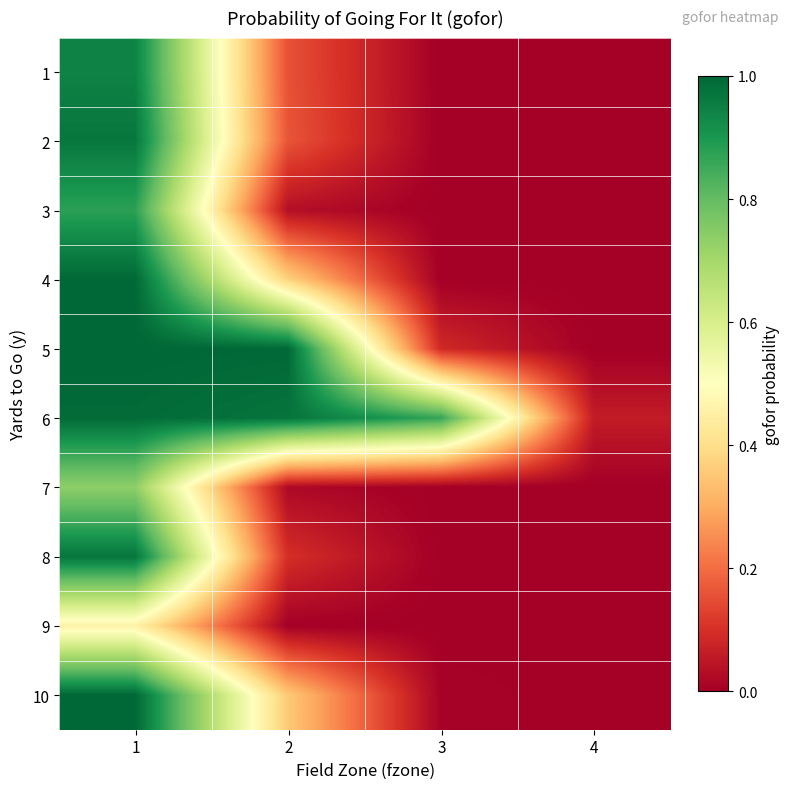

Which has a higher value, 1 or 2?

1